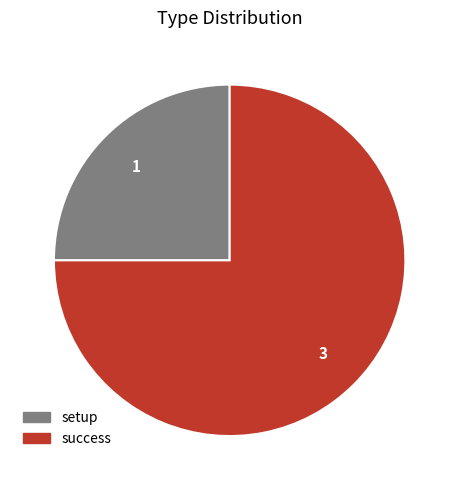

The success slice represents 65% of the pie. True or false?

False